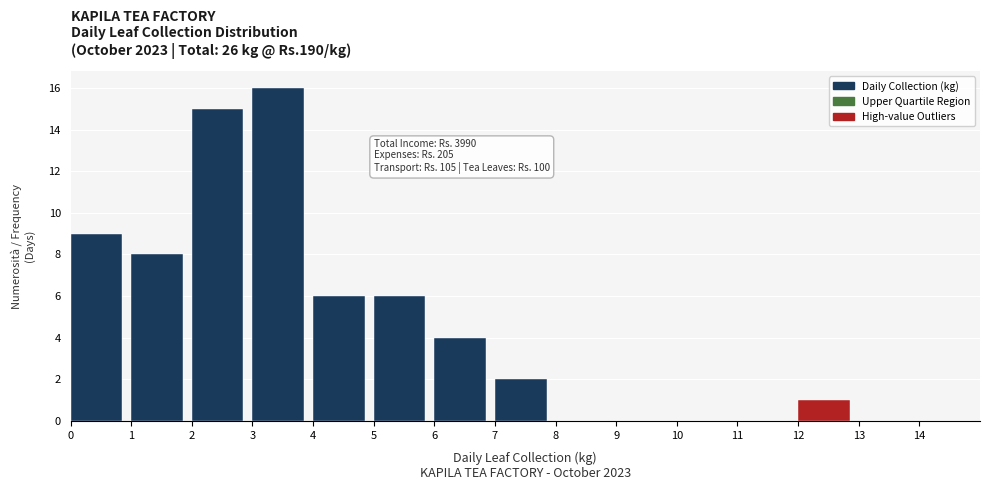

Which range on the x-axis has the tallest bar?

3 to 4